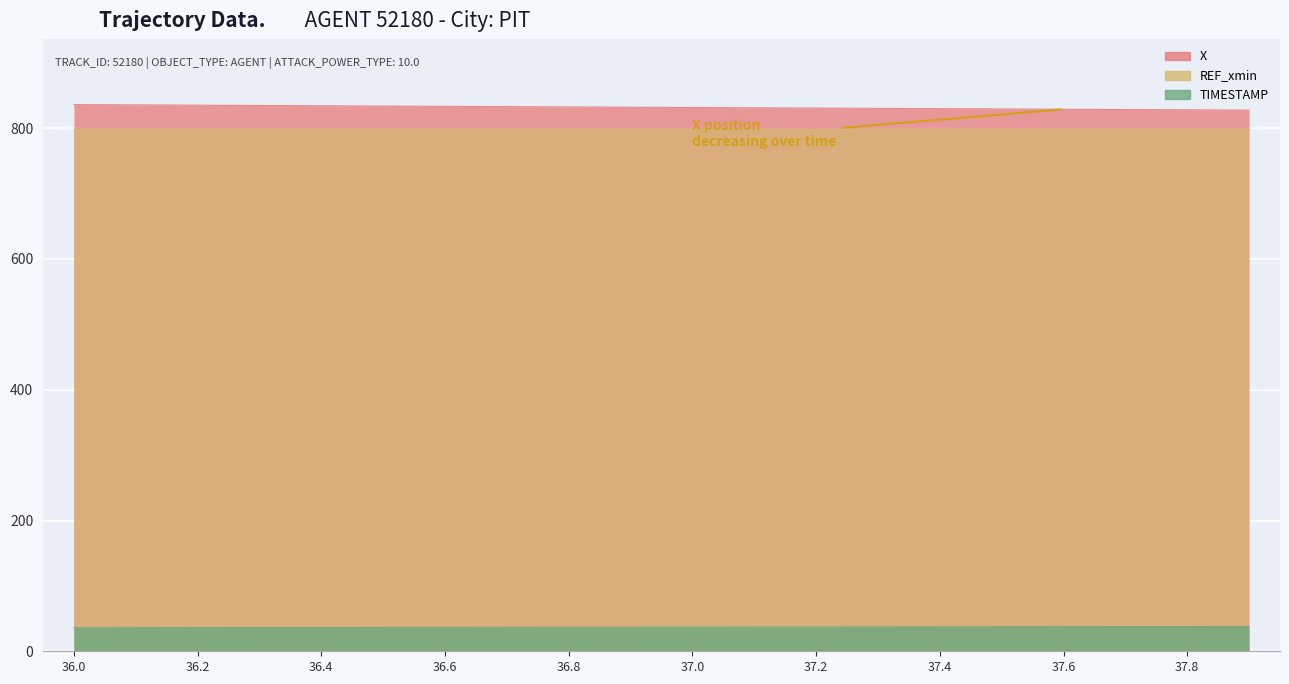

Is the value of TIMESTAMP at 36.2 greater than the value of X at 36.8?

No